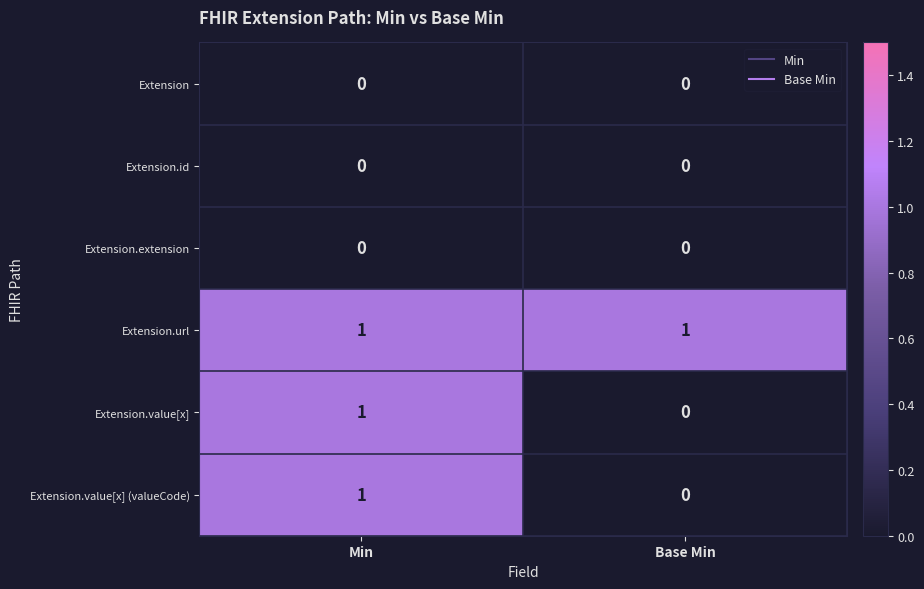

What is the greatest value displayed?

1